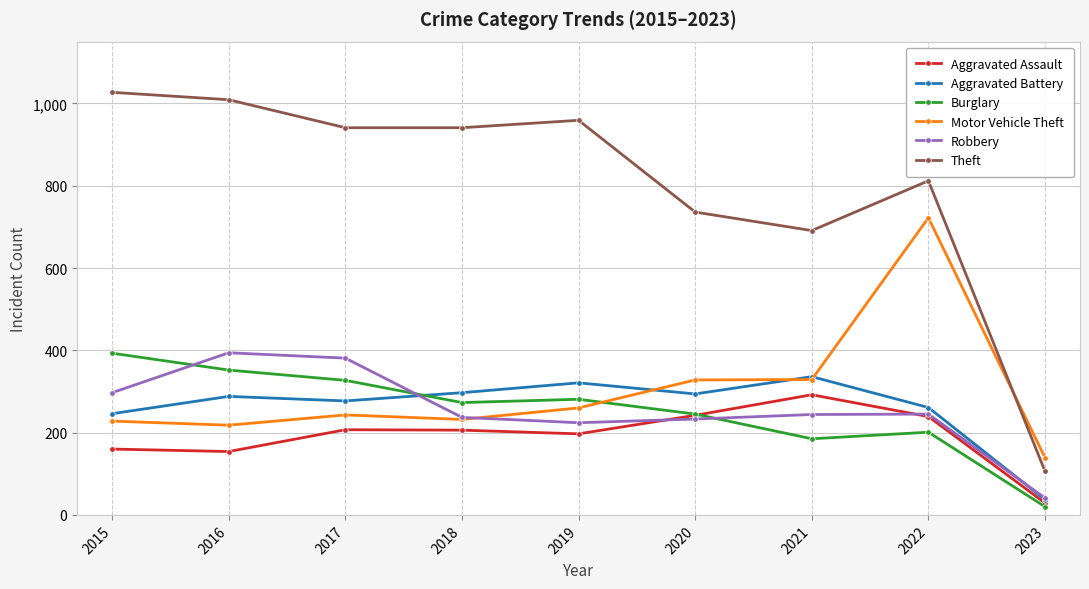

True or false: Theft and Aggravated Battery intersect in this chart.

False